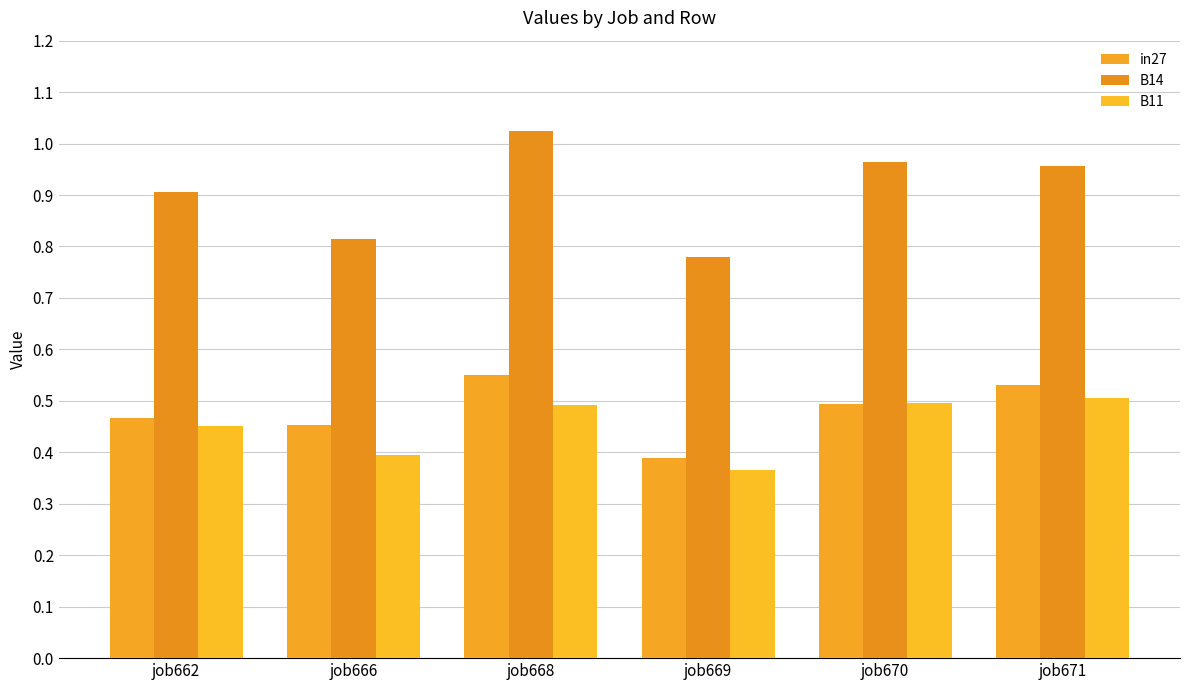

Are the bars grouped side by side (vs. stacked)?

Yes